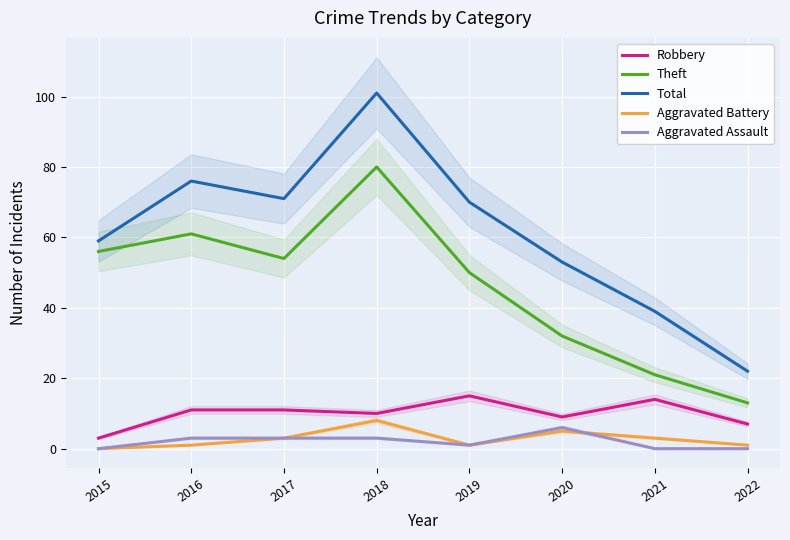

What value does the Aggravated Battery series have at 2021?

3